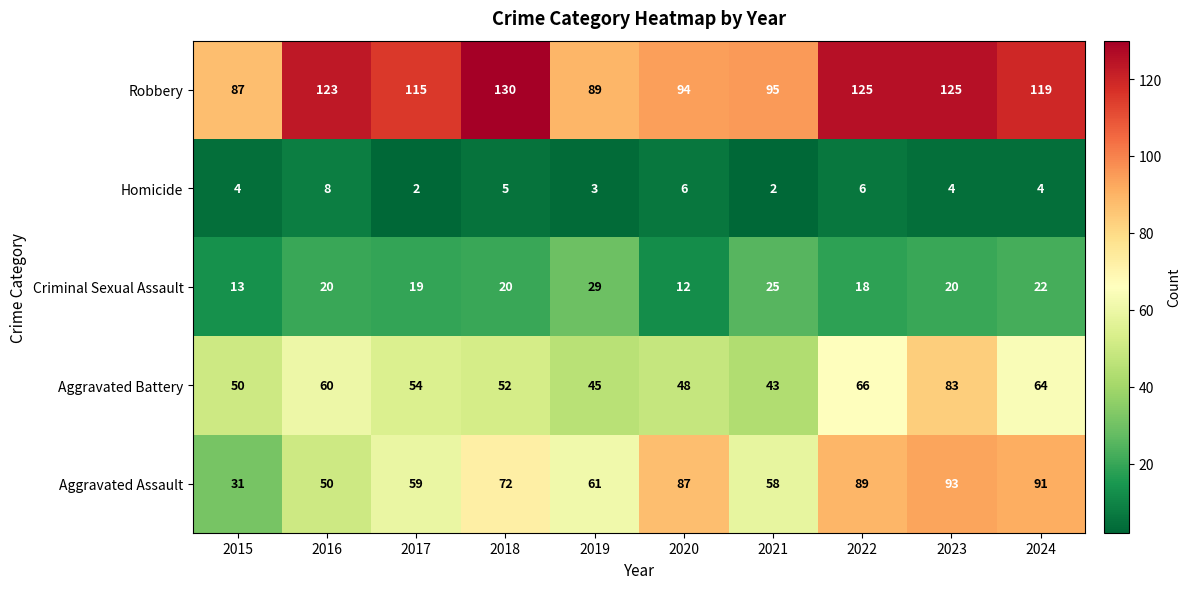

How many data points does each series have?

10